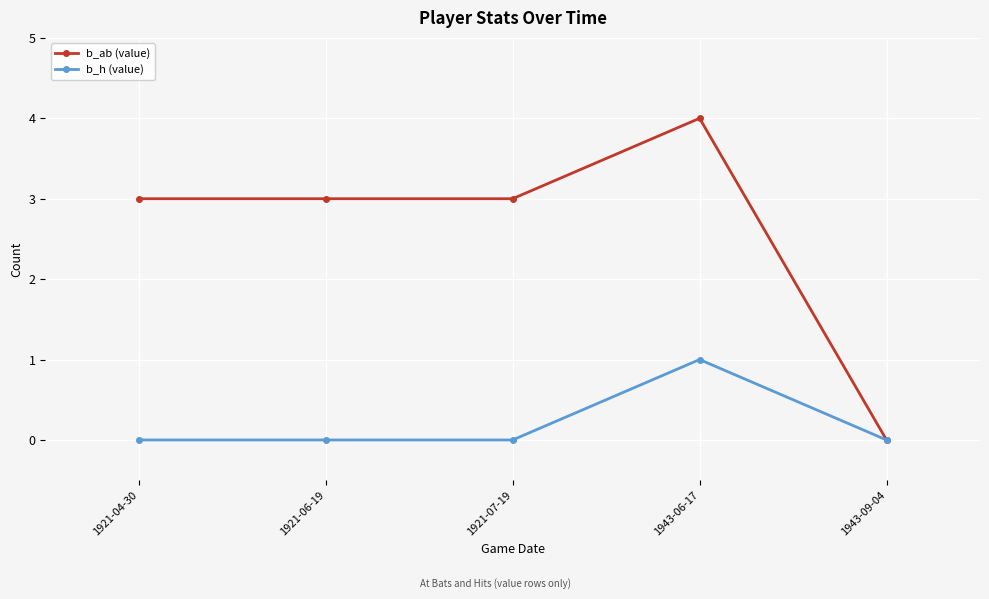

Which series has the widest spread of values?

b_ab (value)